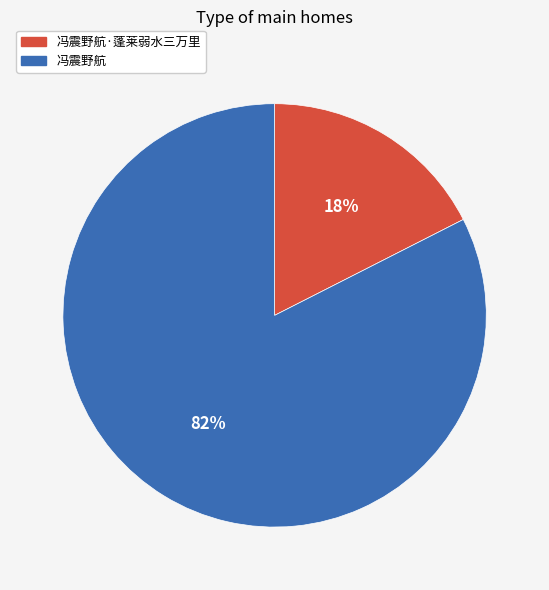

How many segments does this pie chart have?

2